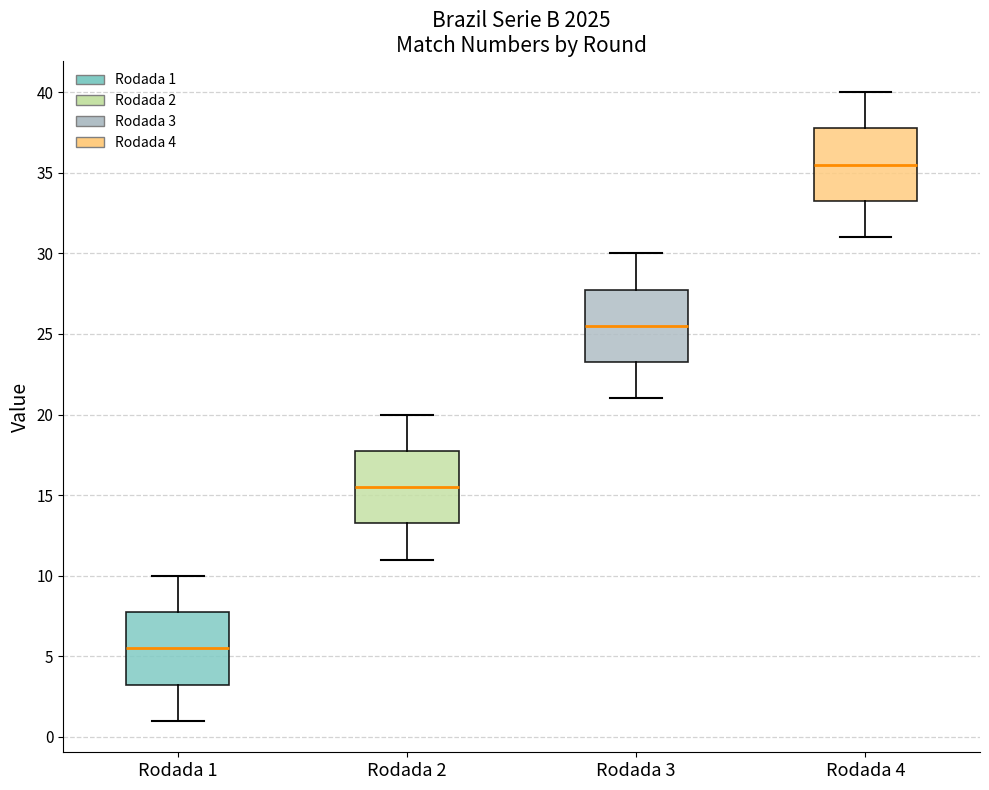

Reading left to right, transcribe this box plot: for each box, give where its median line is, the range the box spans, and where its two whiskers end, as read against the y-axis. The values are not printed on the chart, so give them approximately, as read against the axis.

Rodada 1: median 5.5, box 3.5 to 8.0, whiskers 1.0 to 10.0
Rodada 2: median 15.5, box 13.5 to 18.0, whiskers 11.0 to 20.0
Rodada 3: median 25.5, box 23.5 to 28.0, whiskers 21.0 to 30.0
Rodada 4: median 35.5, box 33.5 to 38.0, whiskers 31.0 to 40.0